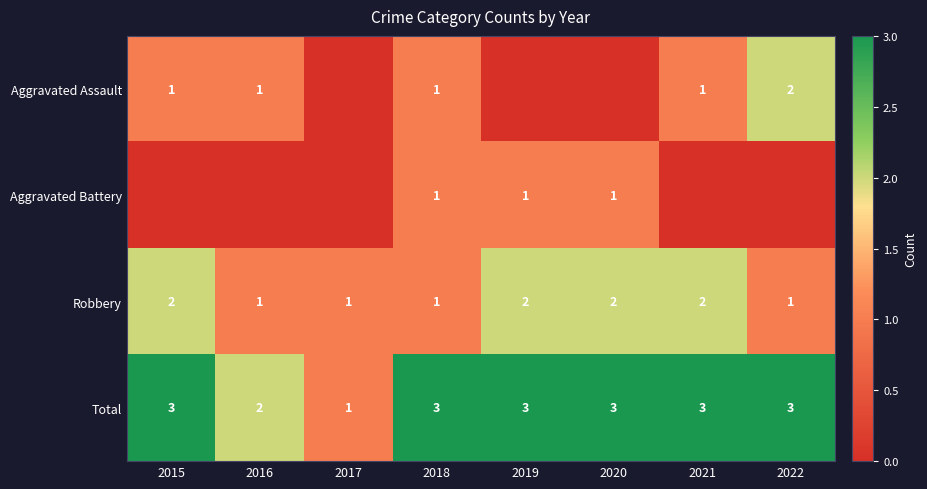

What is the sum of all Robbery values?

12